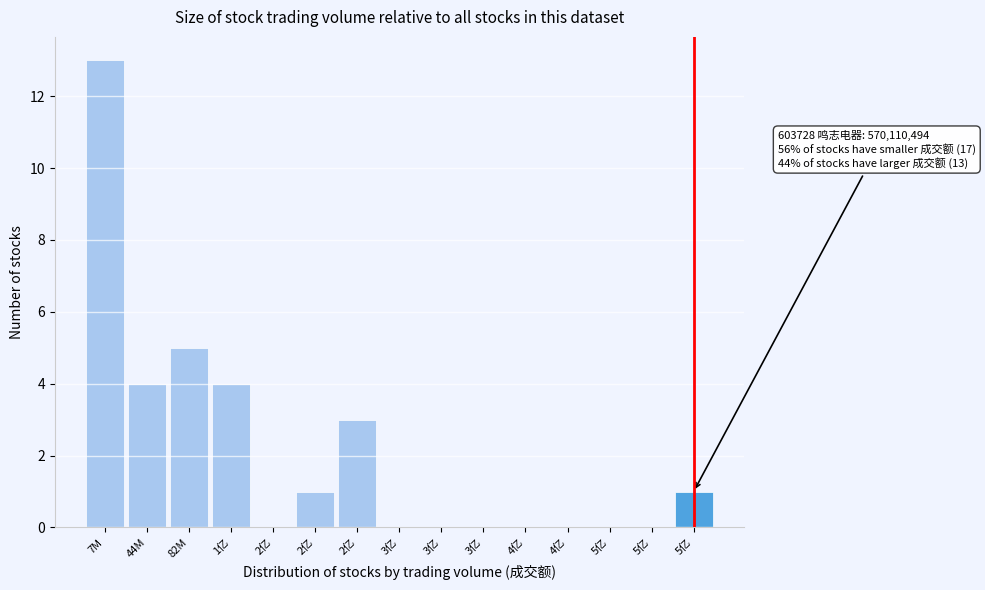

Are the bars horizontal?

No